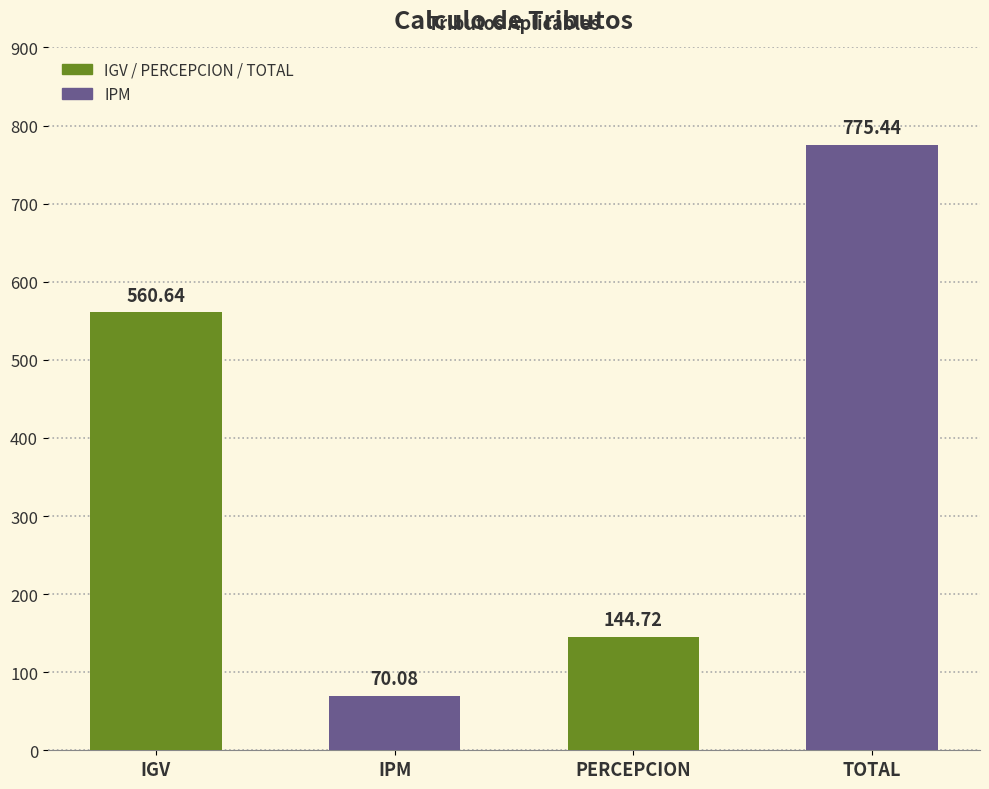

List the labels in order of value, largest first.

TOTAL, IGV, PERCEPCION, IPM